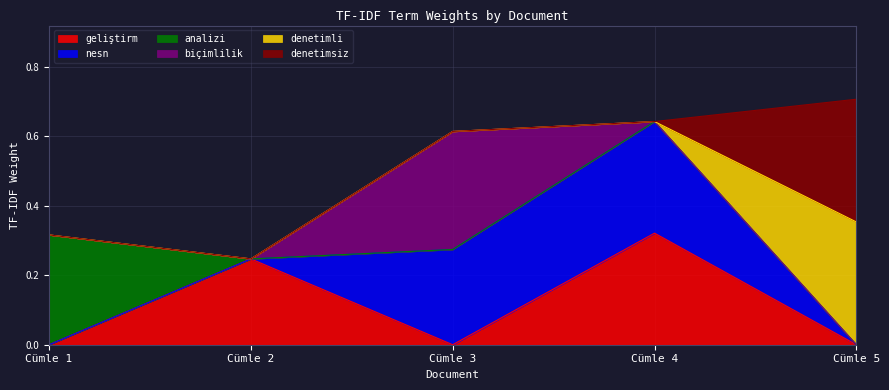

What are all the series names shown in the legend?

geliştirm, nesn, analizi, biçimlilik, denetimli, denetimsiz